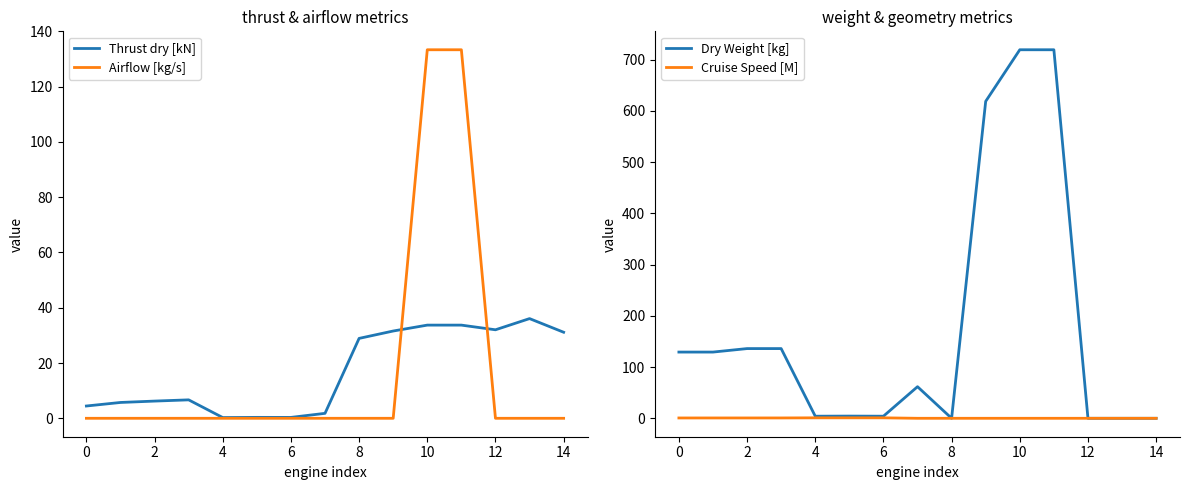

What is the value of the Dry Weight [kg] point at the 12th from the left?

719.4